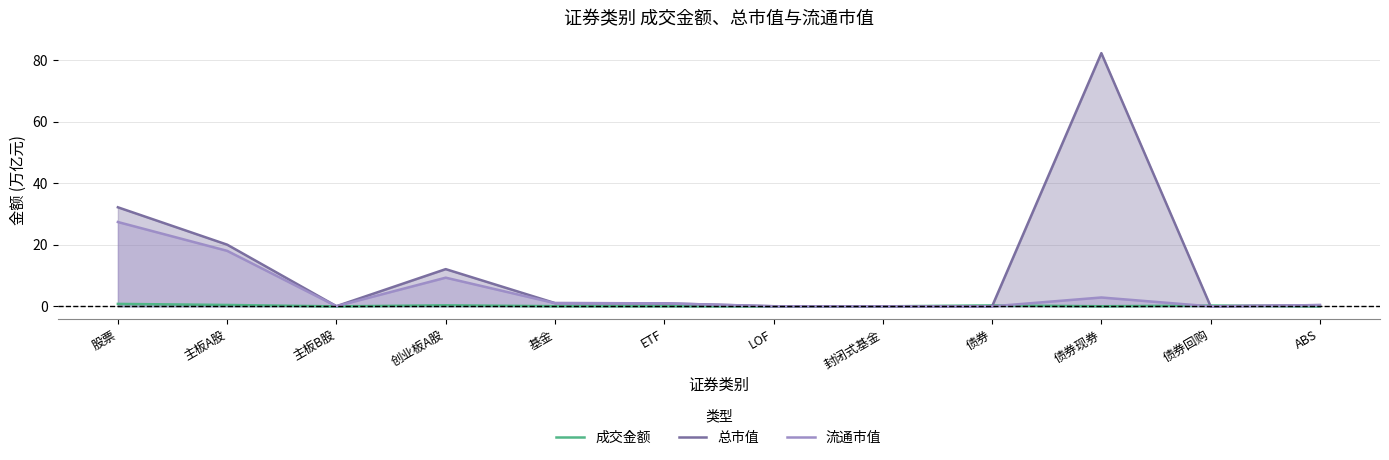

Which category has the highest value across all series?

债券现券